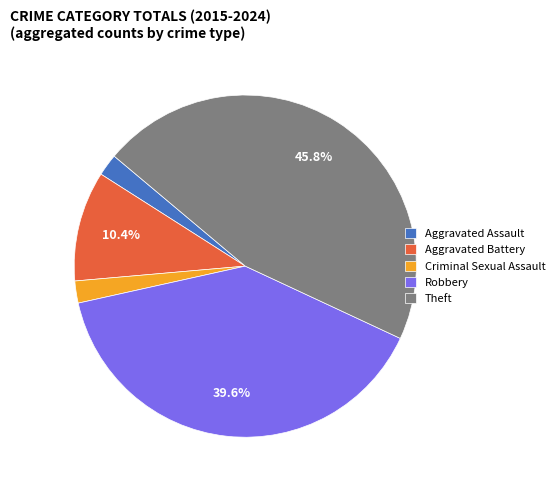

What percentage is NOT represented by Theft?

54.2%